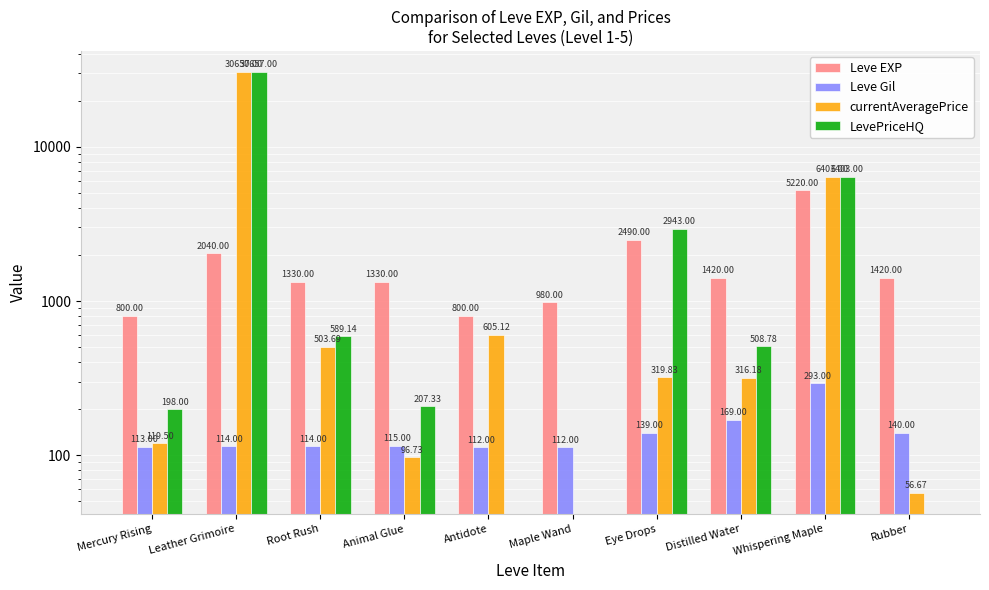

How many data points in LevePriceHQ are above 508?

5